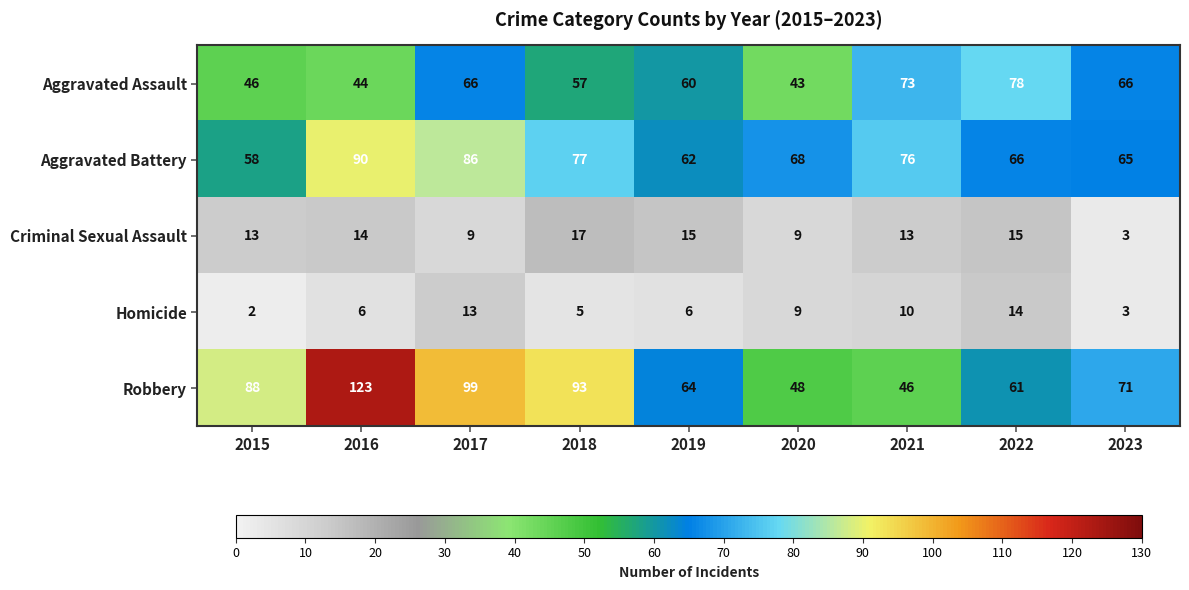

What is the difference between the highest and lowest values at 2018?

88